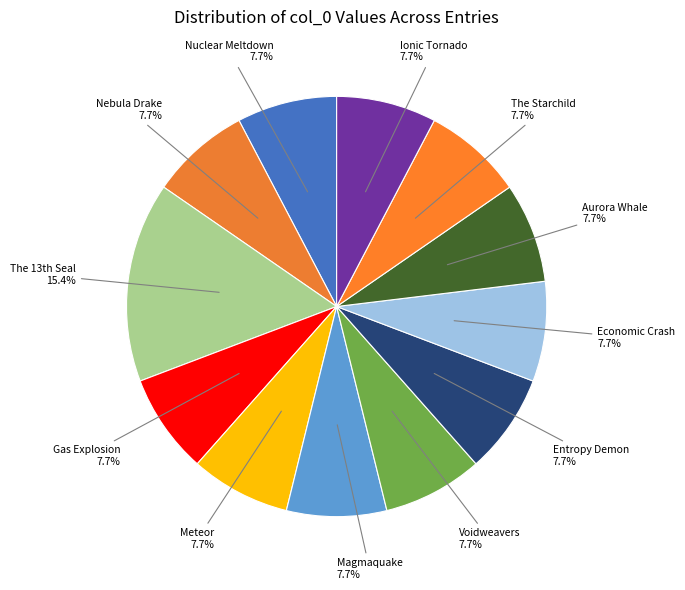

What is the ratio of the value at Voidweavers to the value at Ionic Tornado?

1.0